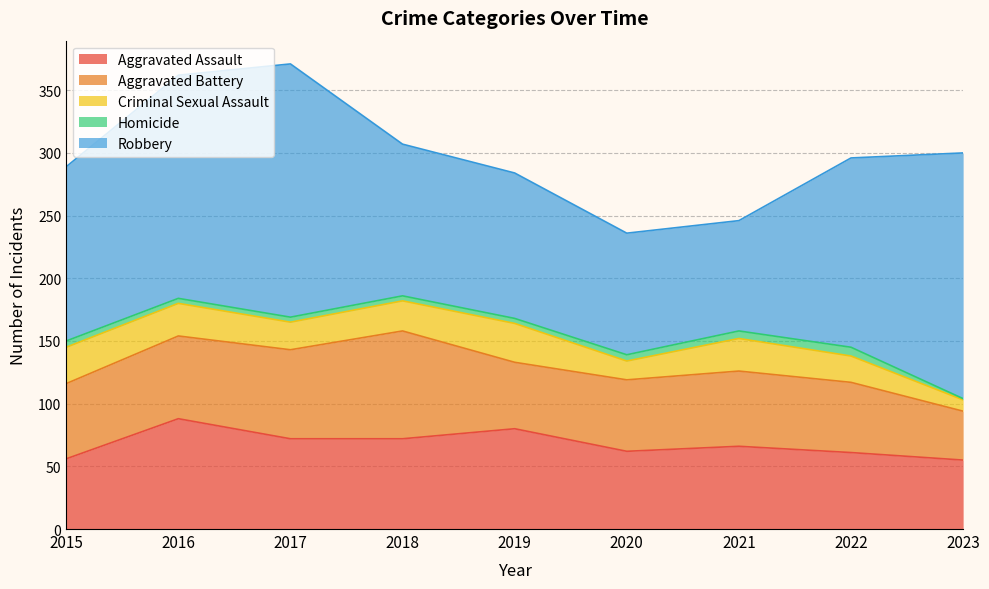

True or false: Criminal Sexual Assault and Aggravated Assault intersect in this chart.

False